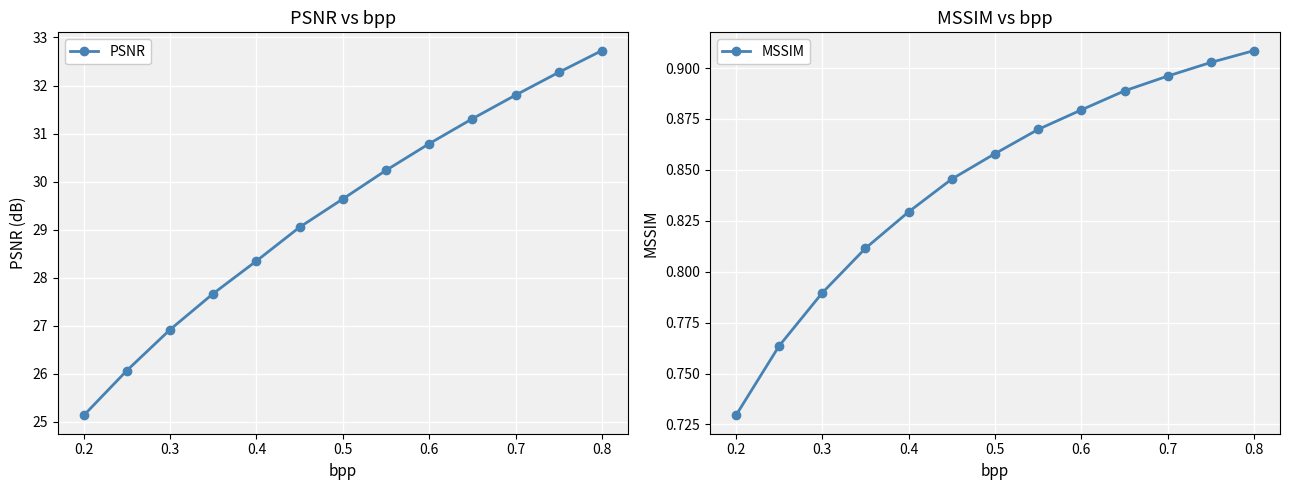

At which label does MSSIM reach its minimum?

0.2